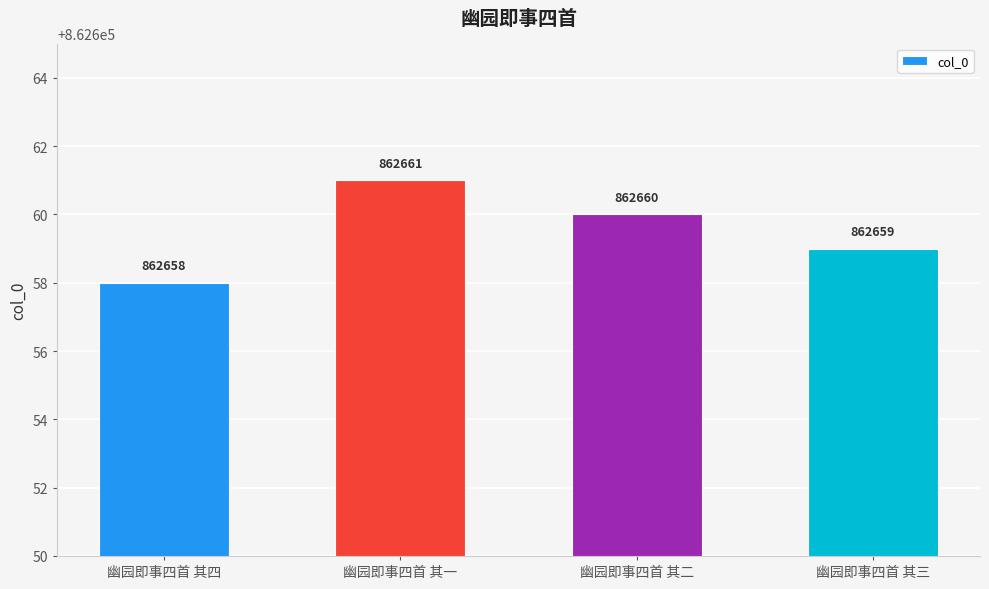

What is the change in value from 幽园即事四首 其二 to 幽园即事四首 其三?

-1